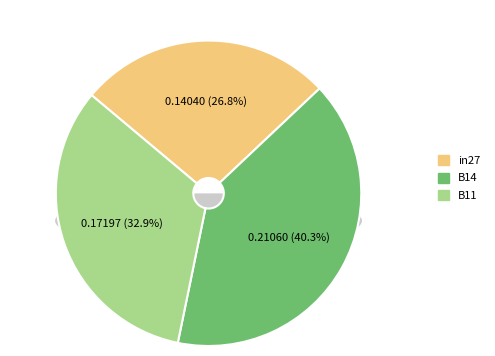

The in27 slice represents 27% of the pie. True or false?

True